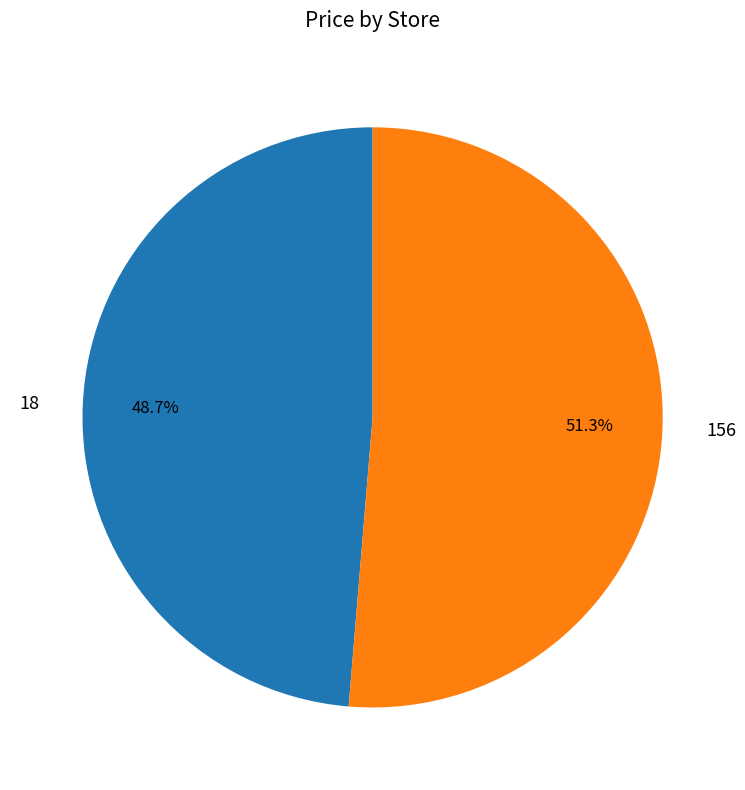

Which slice is the largest?

156